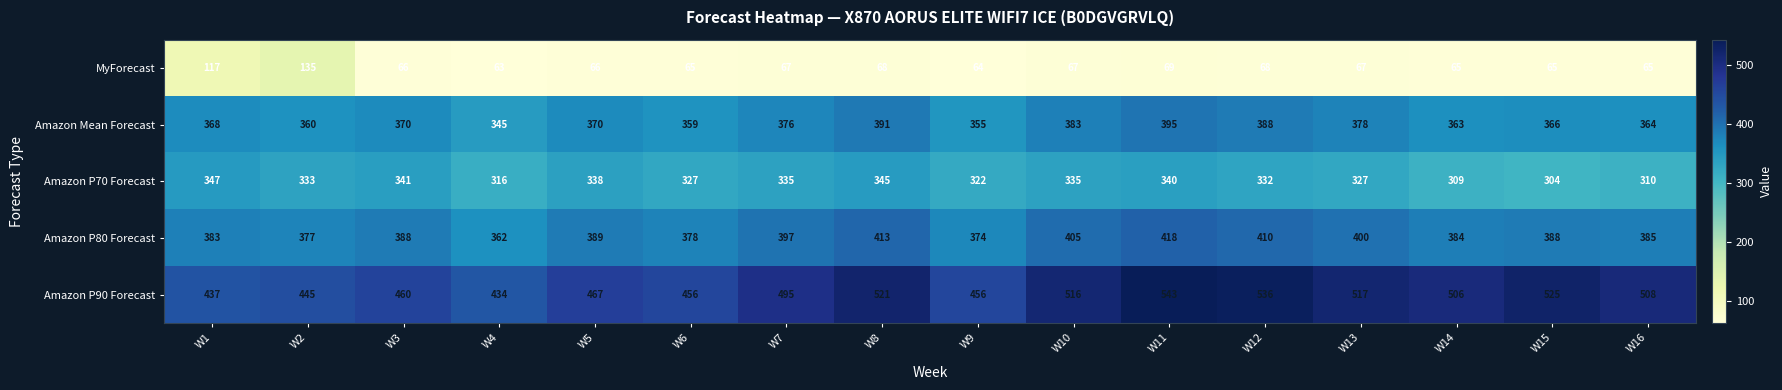

At which label is Amazon P80 Forecast closest to 390?

W5